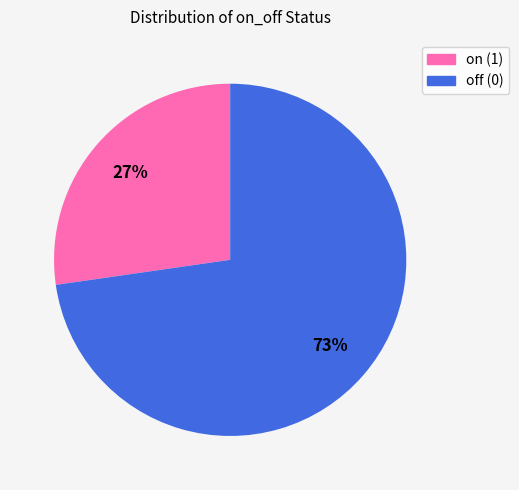

True or false: off (0) accounts for 73% of the total.

True